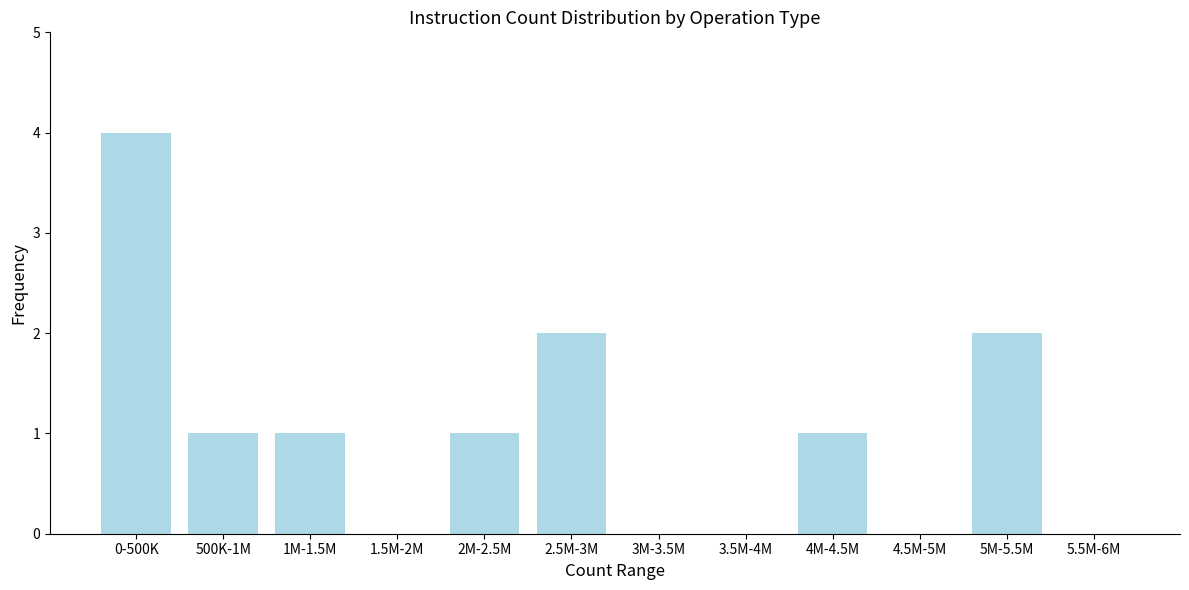

Reading left to right, transcribe all the data shown in this chart.

0-500K=4	500K-1M=1	1M-1.5M=1	1.5M-2M=0	2M-2.5M=1	2.5M-3M=2	3M-3.5M=0	3.5M-4M=0	4M-4.5M=1	4.5M-5M=0	5M-5.5M=2	5.5M-6M=0